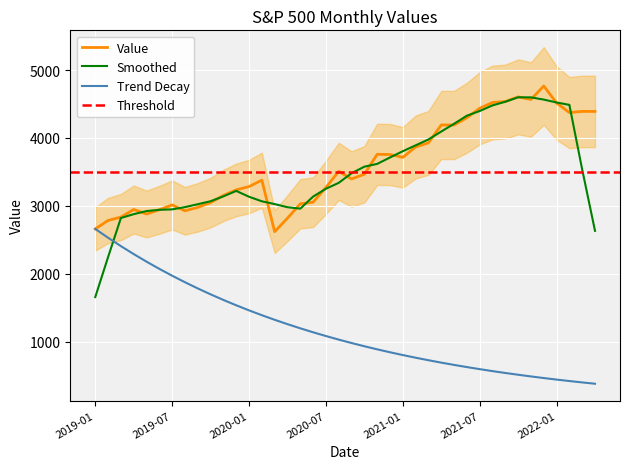

Reading left to right, extract all data points from this chart.

2019-01=2659.4	2019-02=2784.5	2019-03=2834.4	2019-04=2945.8	2019-05=2879.4	2019-06=2941.8	2019-07=3013.2	2019-08=2926.5	2019-09=2977.6	2019-10=3047.5	2019-11=3153.6	2019-12=3234.8	2020-01=3283.8	2020-02=3378.2	2020-03=2618.8	2020-04=2818.3	2020-05=3029.7	2020-06=3053.2	2020-07=3271.1	2020-08=3508.0	2020-09=3396.0	2020-10=3465.4	2020-11=3759.1	2020-12=3756.1	2021-01=3714.2	2021-02=3867.1	2021-03=3927.4	2021-04=4190.9	2021-05=4191.2	2021-06=4297.5	2021-07=4437.8	2021-08=4522.7	2021-09=4536.9	2021-10=4605.4	2021-11=4567.0	2021-12=4766.2	2022-01=4515.6	2022-02=4373.9	2022-03=4391.3	2022-04=4391.3